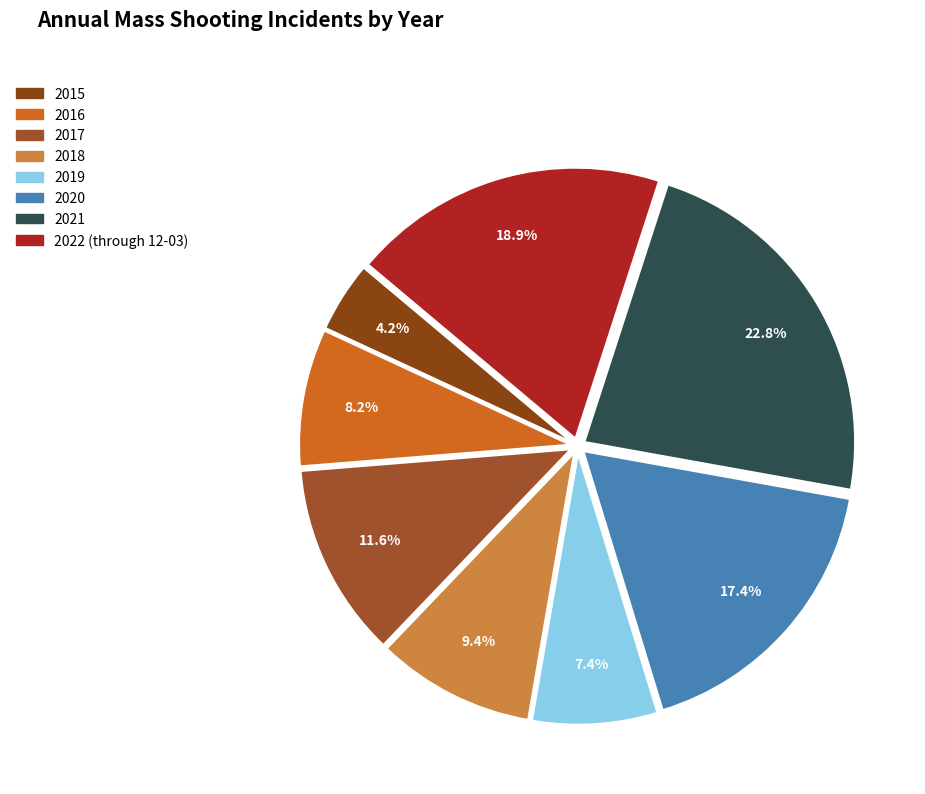

Does 2016 account for over 50% of the chart?

No